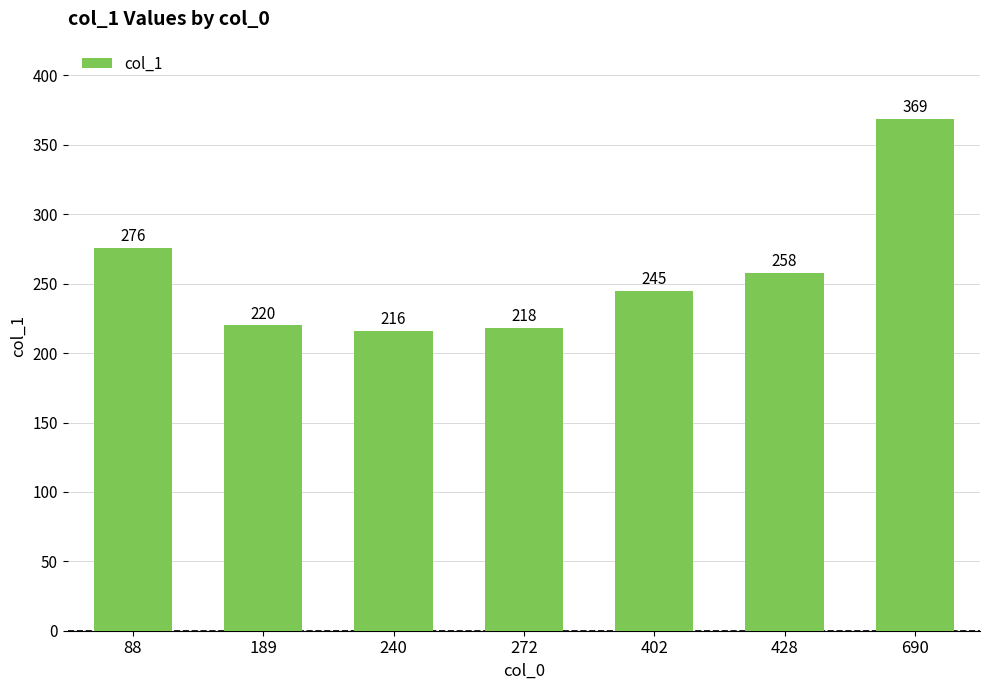

What value does the data have at 402, to the nearest 5?

245